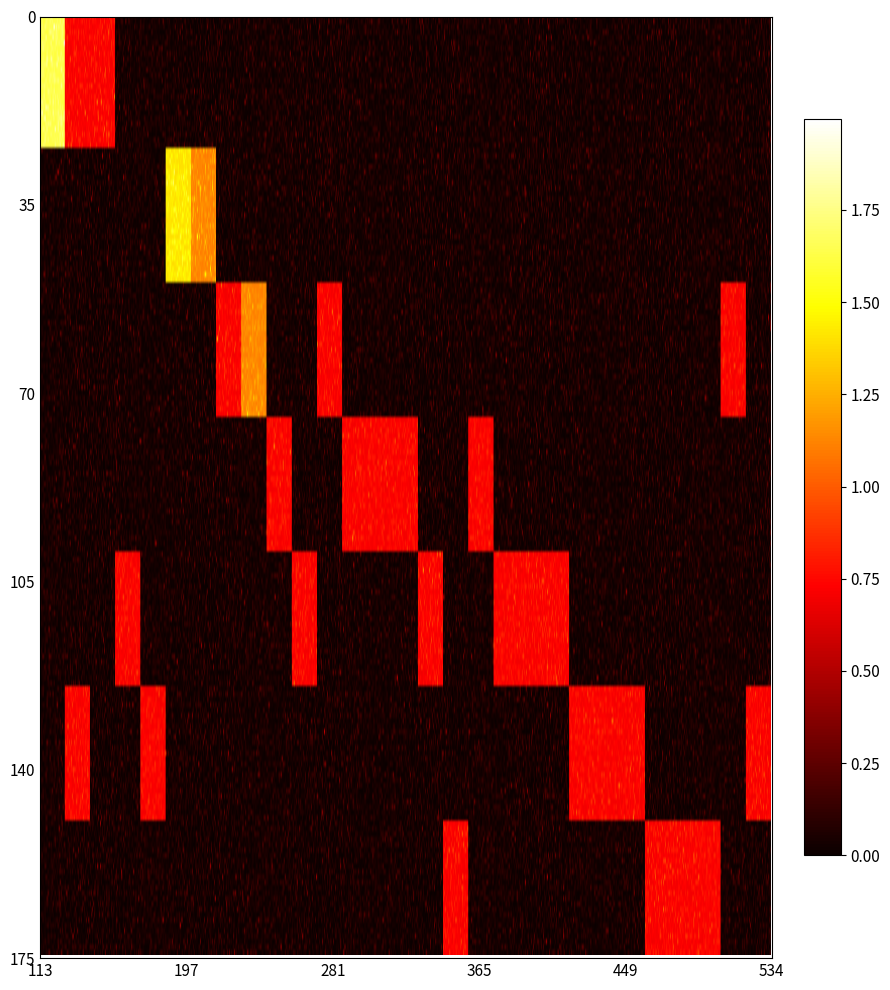

Between 173 and 113, which is larger?

173